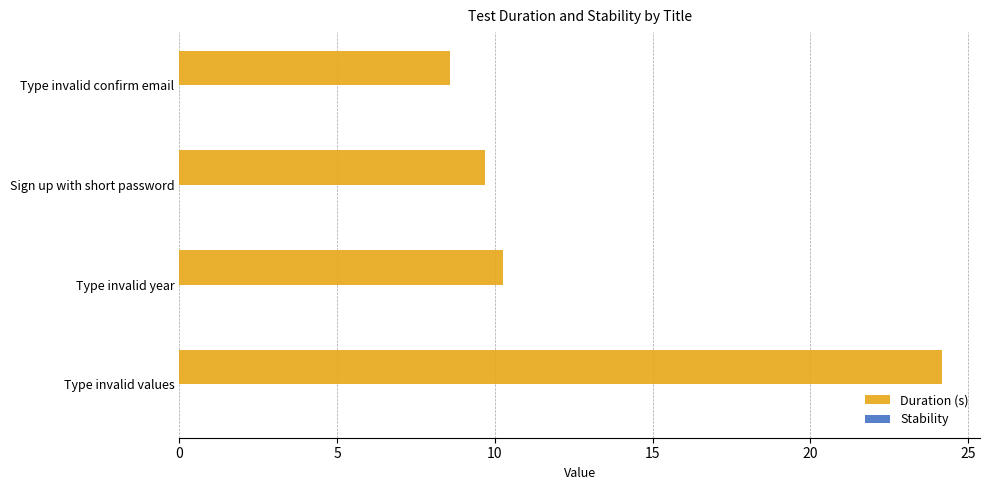

What is the difference between the values at Type invalid values and Sign up with short password?

14.5